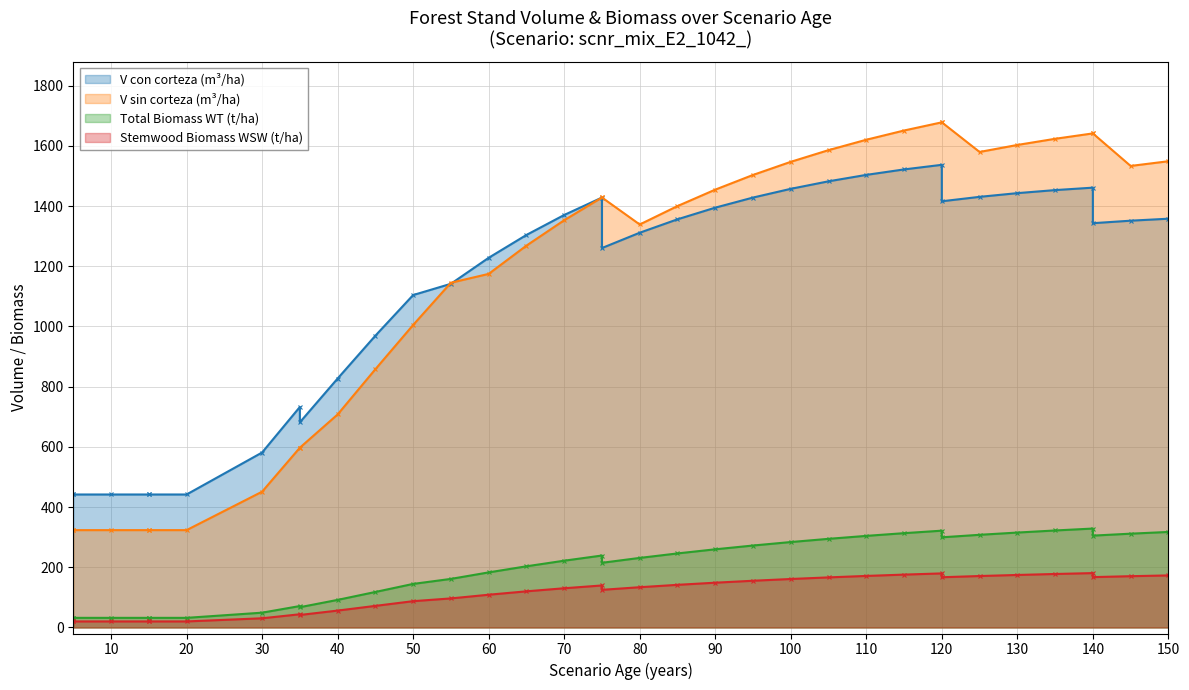

Does the chart display data point markers on the line(s)?

Yes